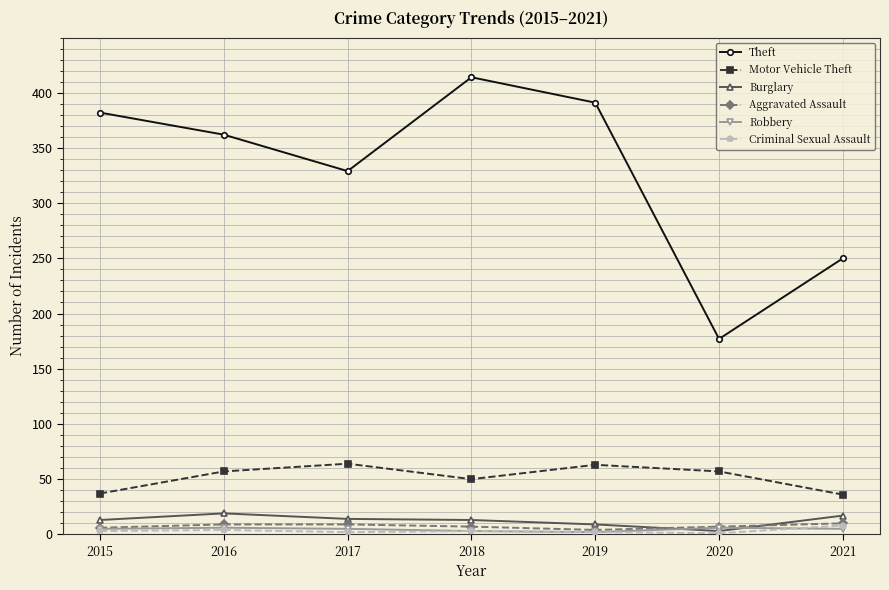

Between which two adjacent categories do Burglary and Robbery first intersect?

2019 and 2020